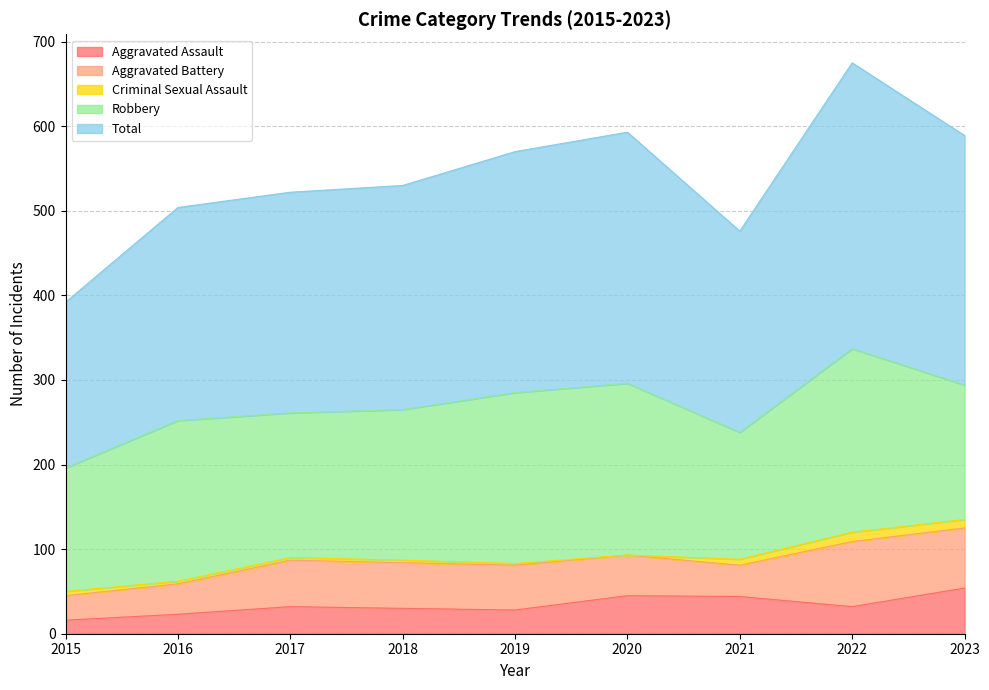

Reading left to right, transcribe all the data shown in this chart.

Aggravated Assault: 16	23	32	30	28	45	44	32	54
Aggravated Battery: 29	36	55	54	53	48	37	77	71
Criminal Sexual Assault: 5	3	3	3	2	0	7	11	10
Robbery: 146	190	171	178	202	203	150	217	159
Total: 196	252	261	265	285	297	238	338	295